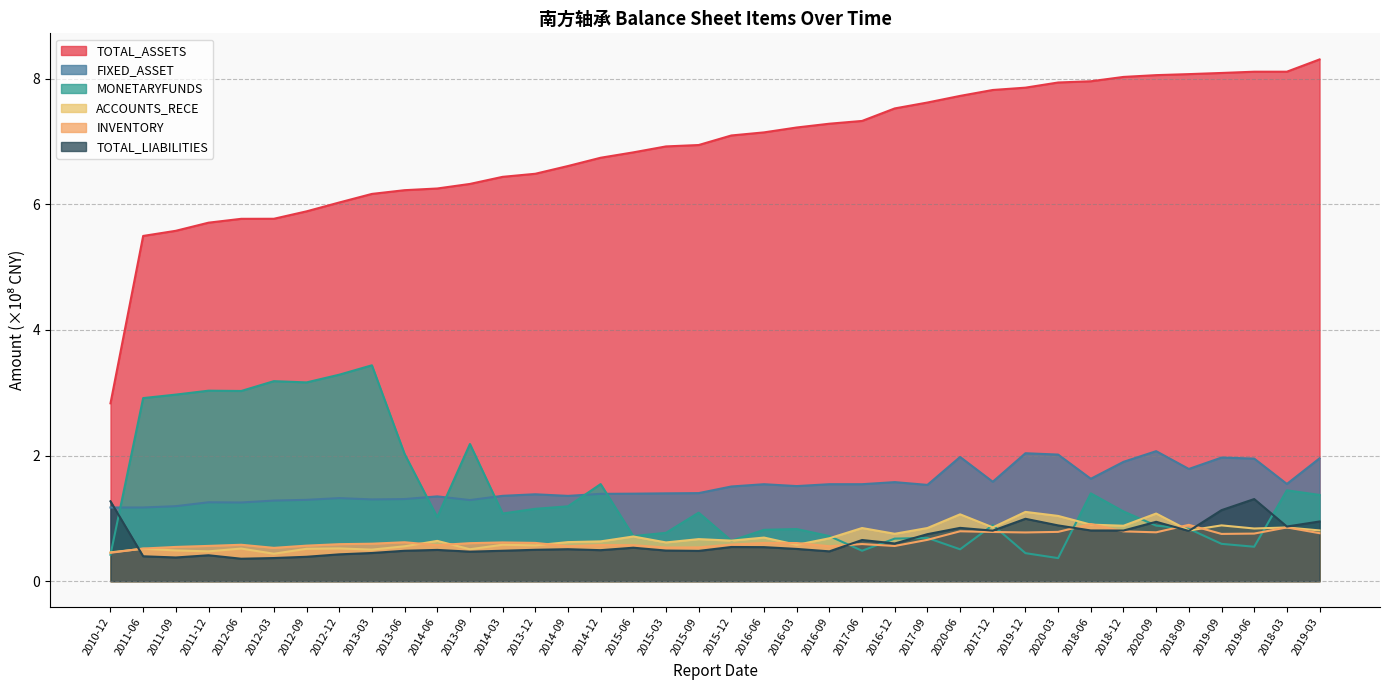

True or false: ACCOUNTS_RECE has a value of 1.3 at 2017-09.

False